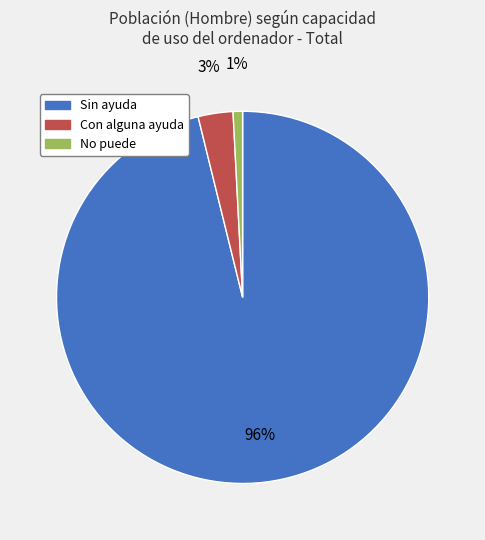

Combined, do Sin ayuda and Con alguna ayuda account for over 50%?

Yes